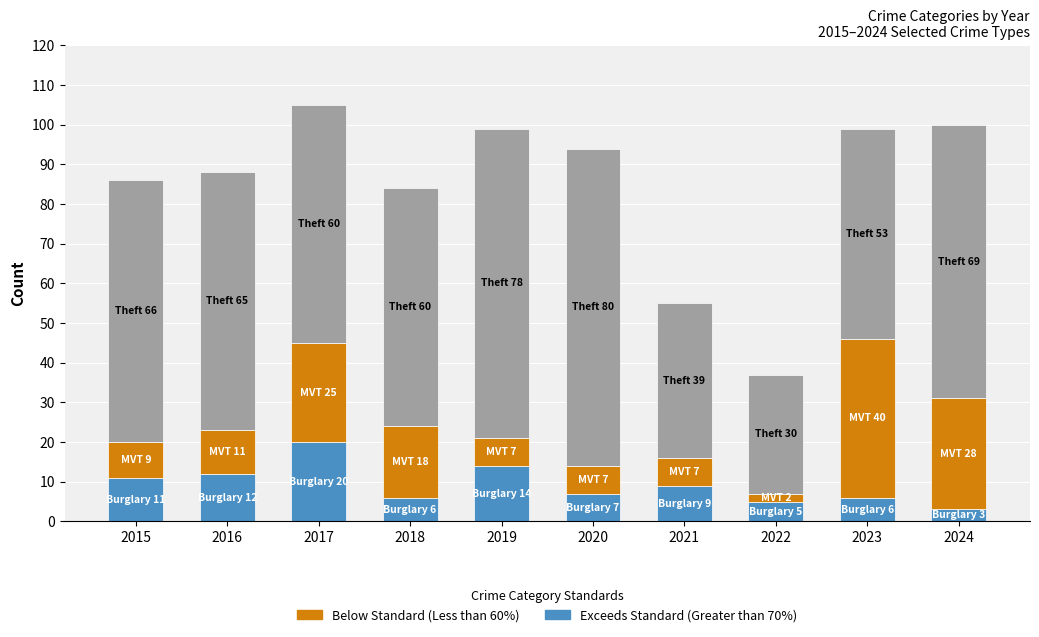

What is the total value across all series at 2018?

84